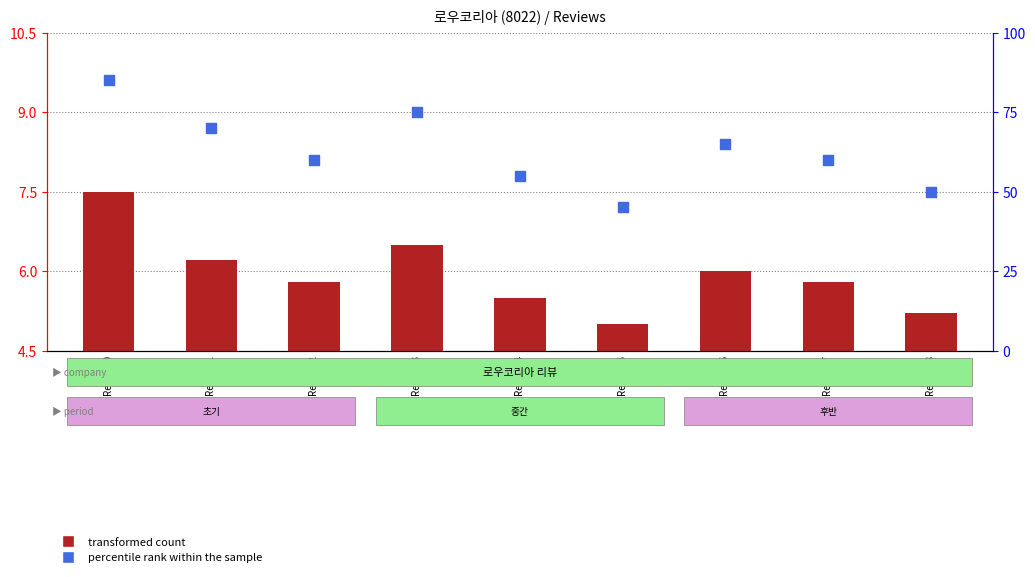

What are all the series names shown in the legend?

transformed count, percentile rank within the sample